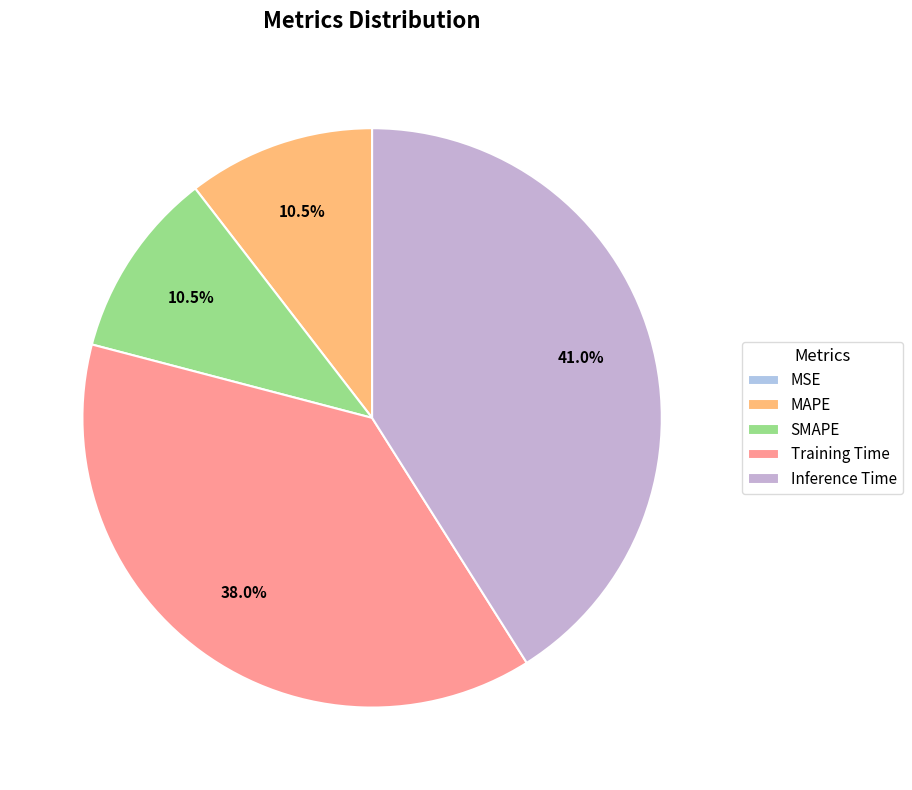

How many slices are in this pie chart?

5